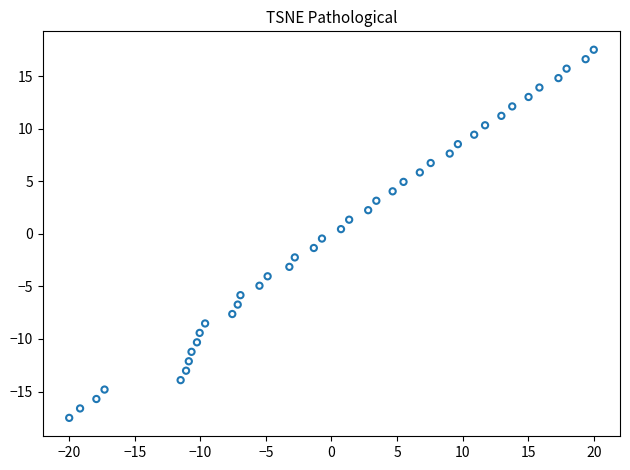

What is the range of X values (max minus min)?

40.0